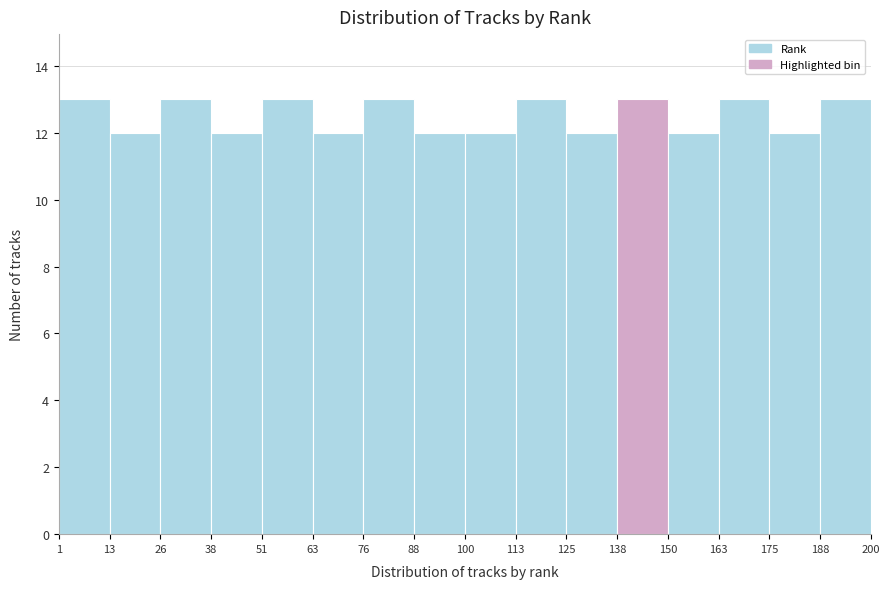

Reading left to right, transcribe this chart: for each bar, give the range it covers on the x-axis and its height. The values are not printed on the chart, so give them approximately, as read against the axis.

1 to 13: 13
13 to 26: 12
26 to 38: 13
38 to 51: 12
51 to 63: 13
63 to 76: 12
76 to 88: 13
88 to 100: 12
100 to 113: 12
113 to 125: 13
125 to 138: 12
138 to 150: 13
150 to 163: 12
163 to 175: 13
175 to 188: 12
188 to 200: 13